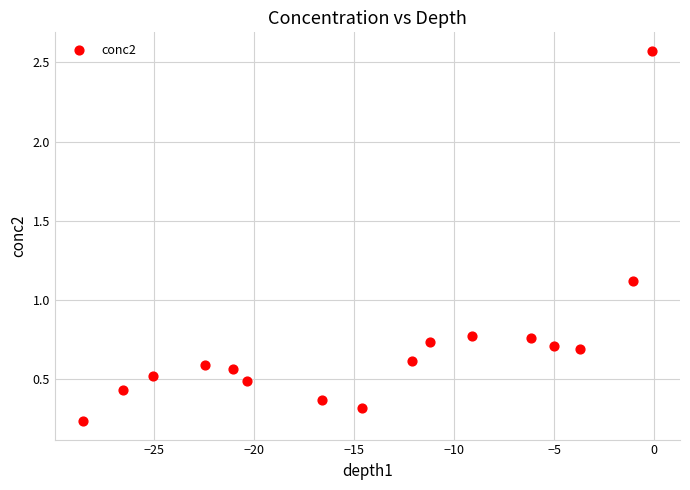

What is the range of Y values (max minus min)?

2.3